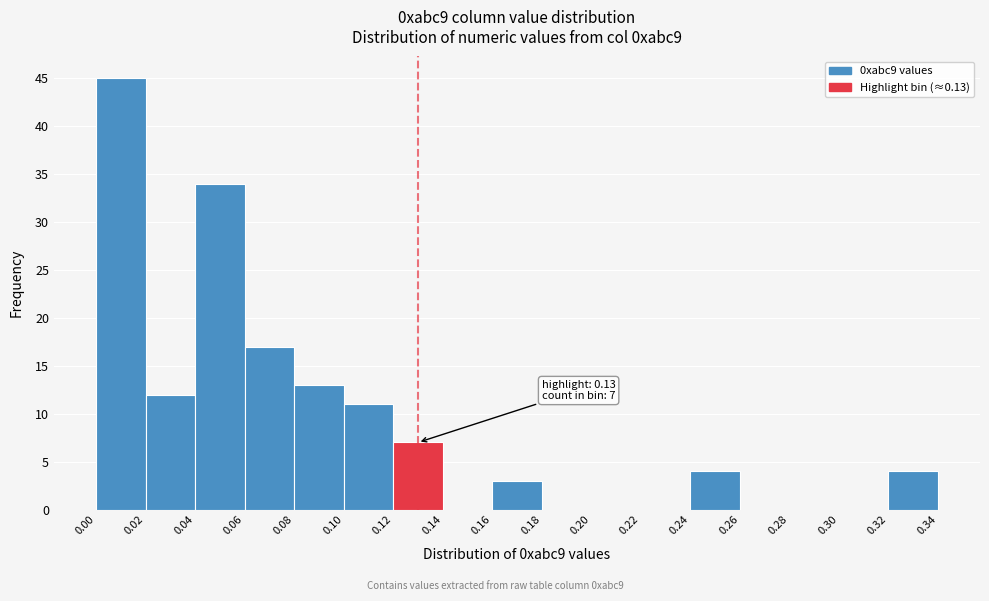

Which range on the x-axis has the tallest bar?

0.00 to 0.02